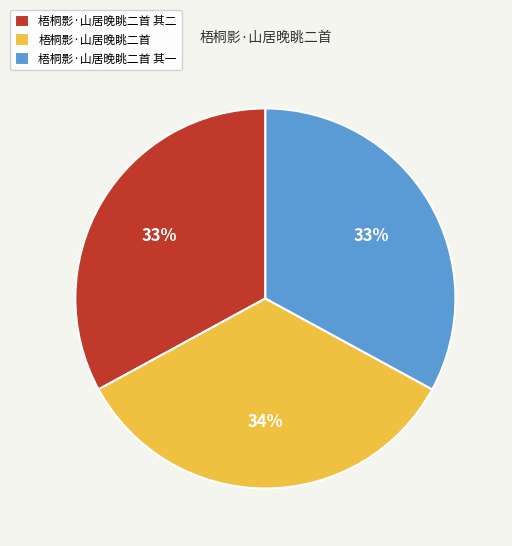

Does any single category account for the majority?

No